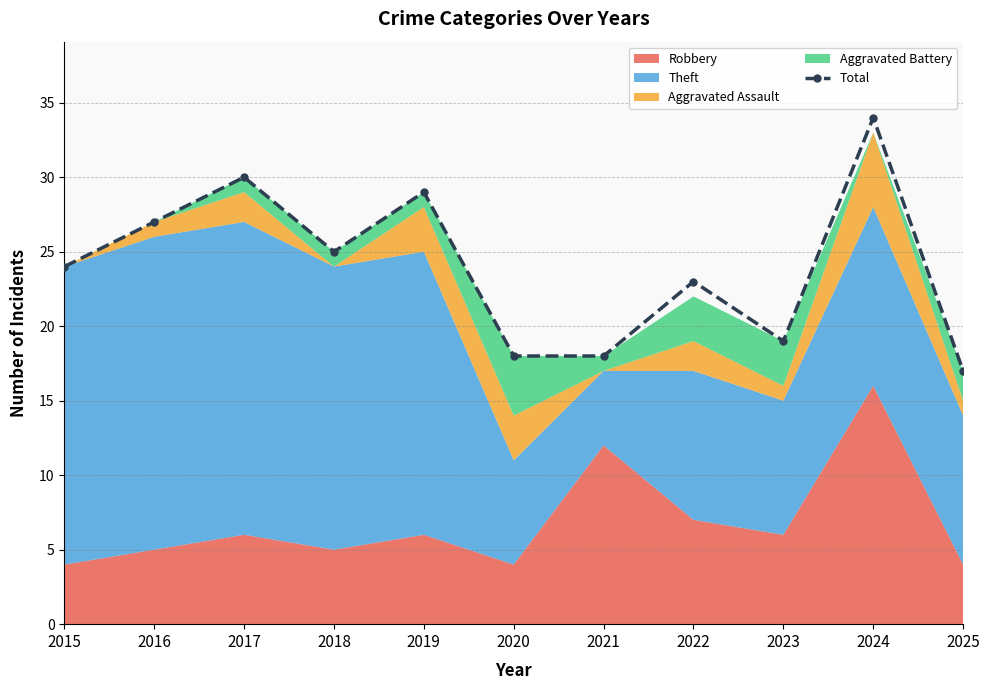

List the labels in order of value, largest first.

2024, 2017, 2019, 2016, 2018, 2015, 2022, 2023, 2020, 2021, 2025